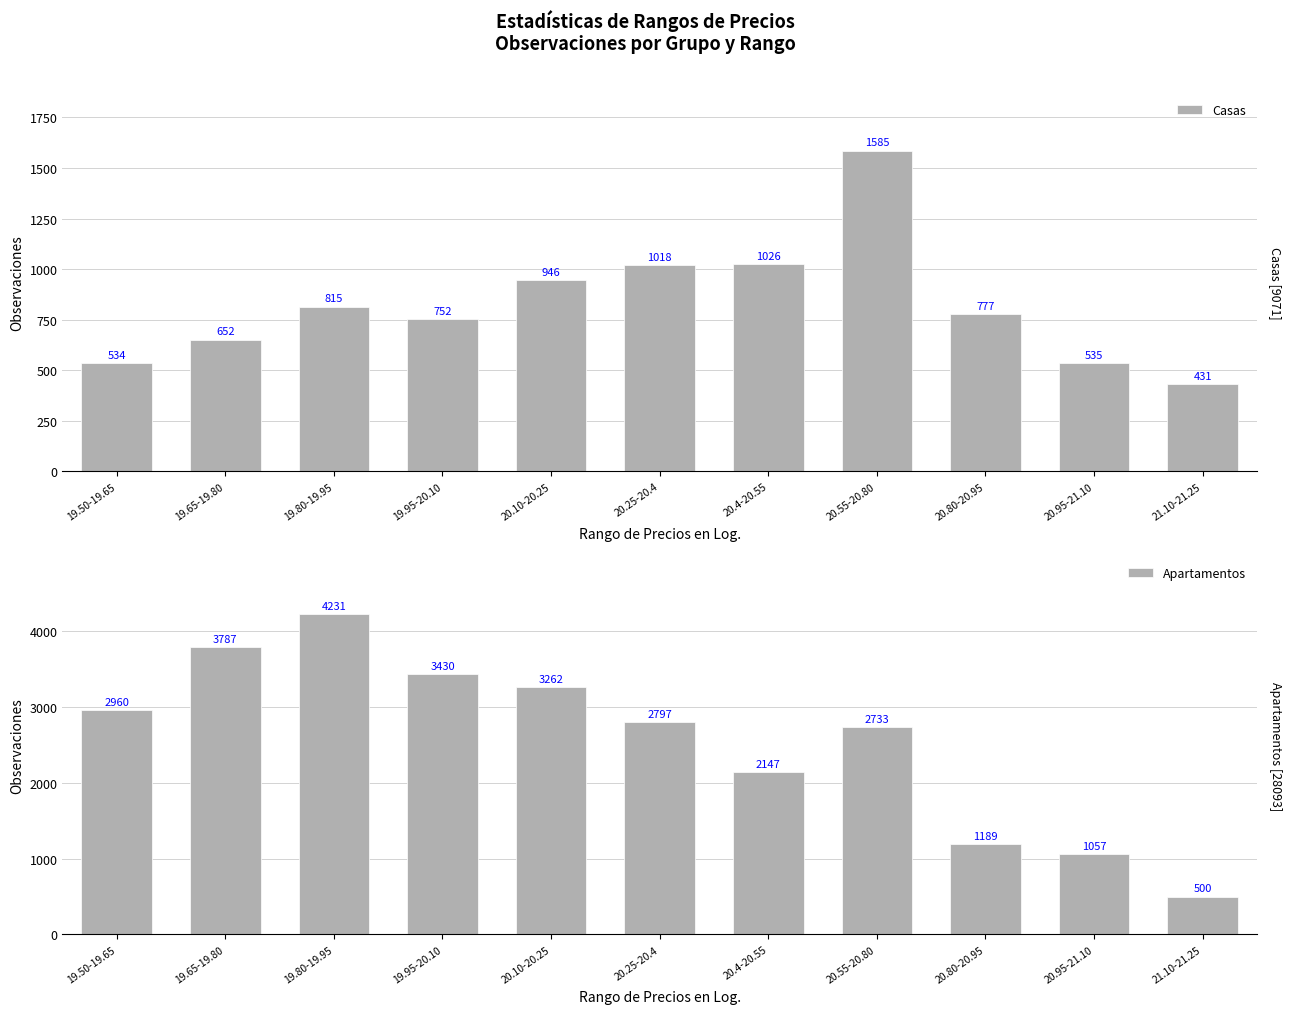

List the series in order of their peak value, highest first.

Apartamentos, Casas